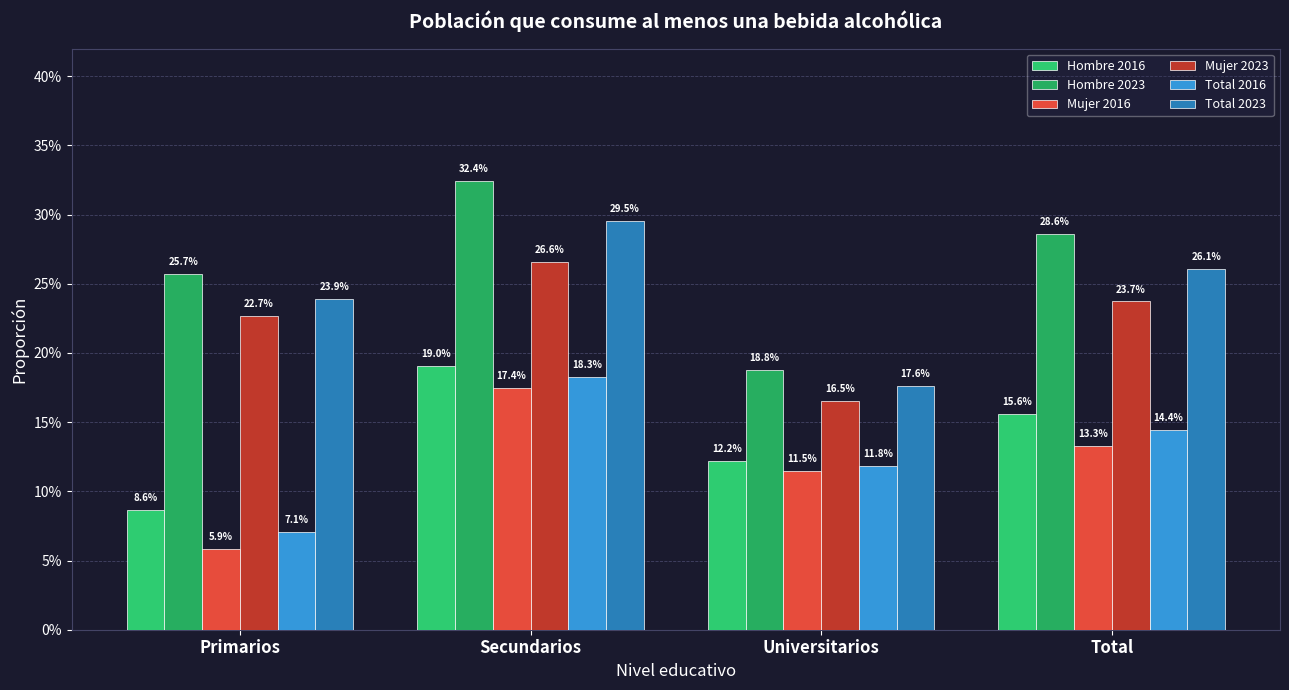

What is the difference between the Hombre 2016 values at Primarios and Secundarios?

10.4